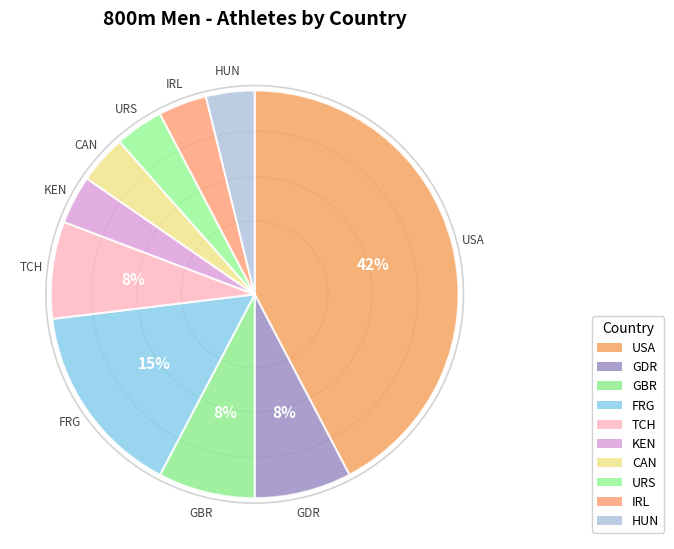

Does any single category account for the majority?

No